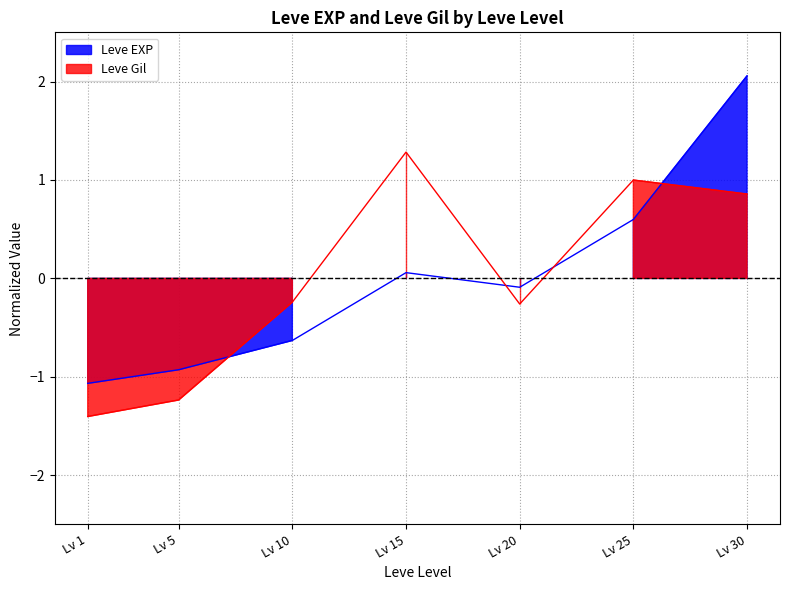

What is the spread (max minus min) of values at Lv 5?

0.3